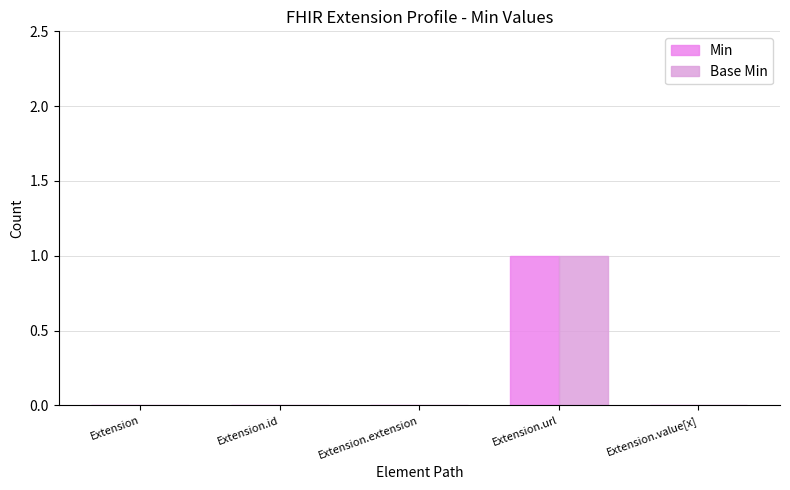

What is the value of the Min bar at the 4th from the left?

1